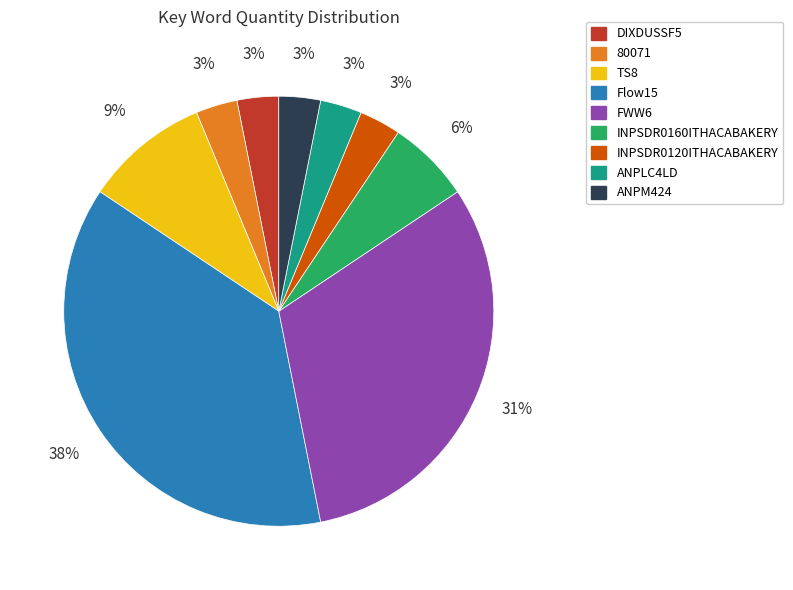

What percentage is the INPSDR0160ITHACABAKERY slice, to the nearest percent?

6%